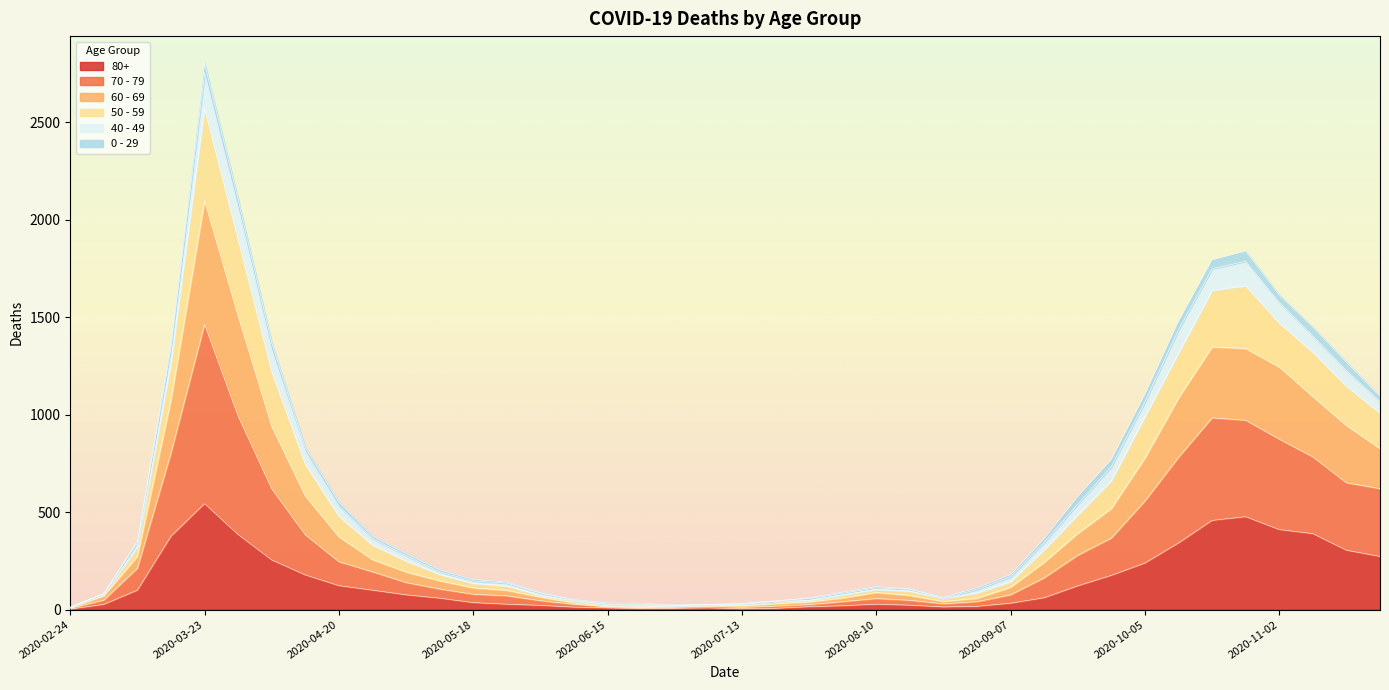

What is the maximum value shown in the chart?

2803